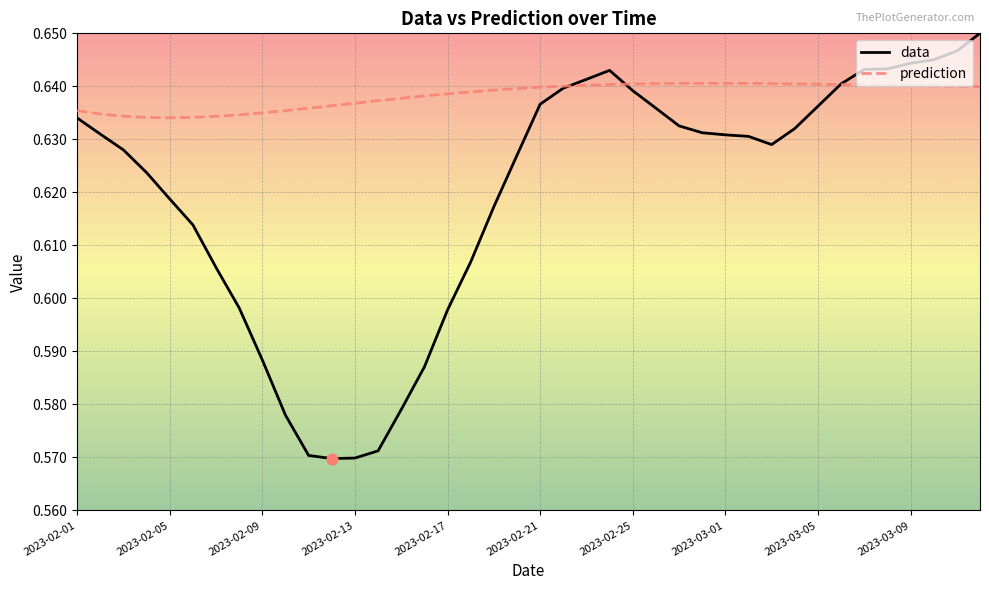

Which series has the largest total across all categories?

prediction